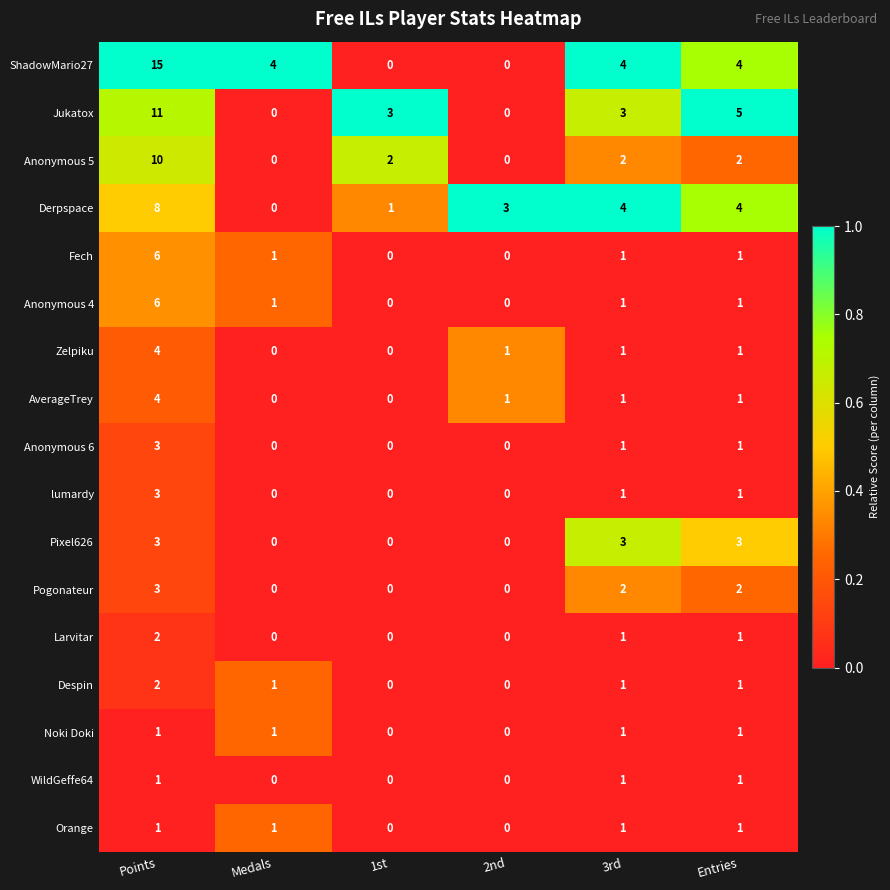

Which series has the largest total across all categories?

ShadowMario27